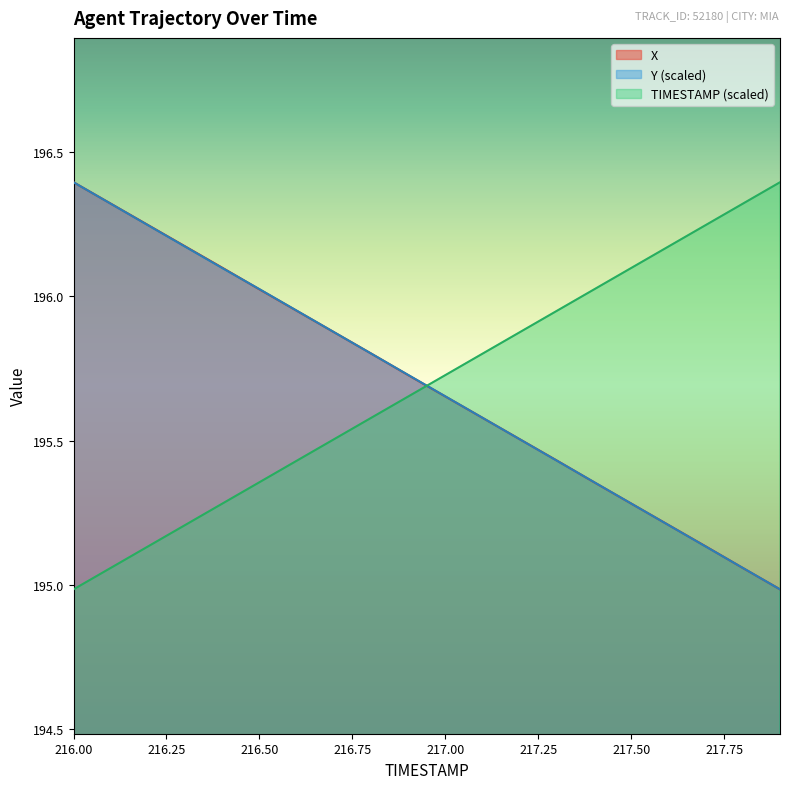

What is the difference between the maximum and minimum values in the X series?

1.4